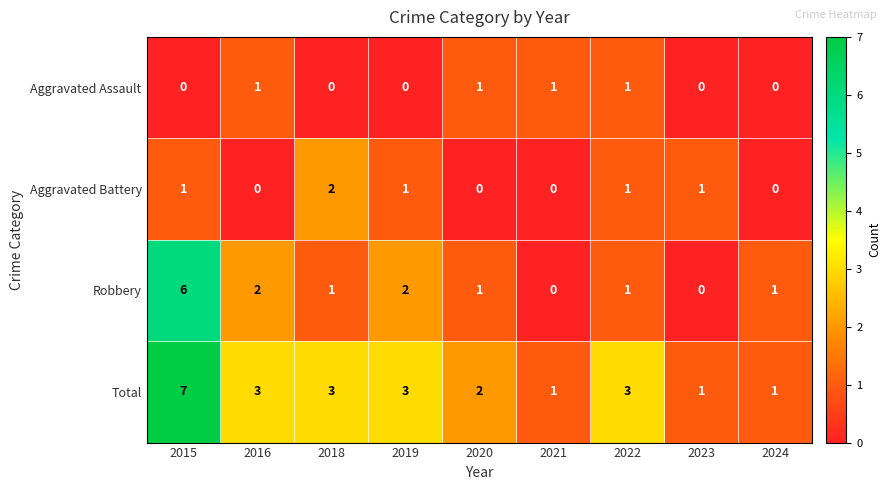

Which series has the largest total across all categories?

Total